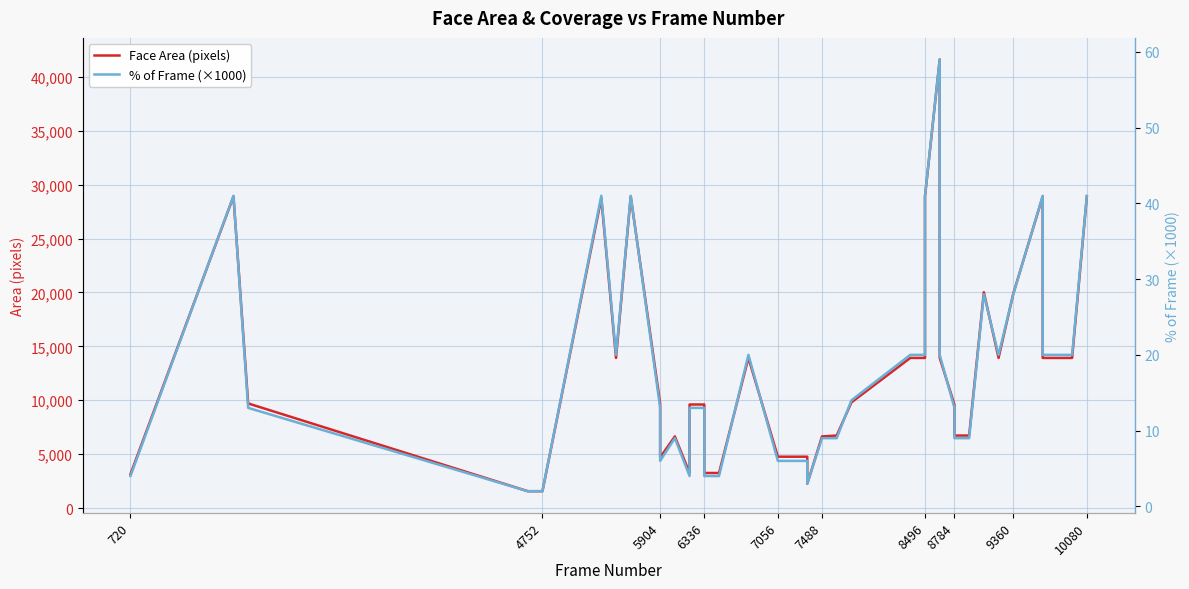

What is the label of the 38th point from the right?

5904